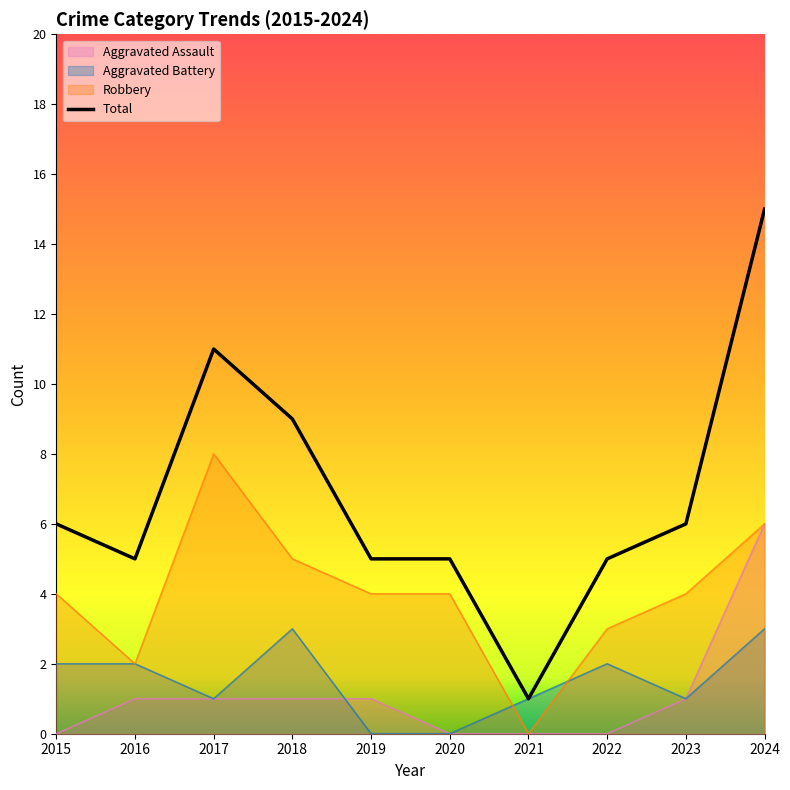

What is the difference between the maximum and minimum values in the Aggravated Battery series?

3